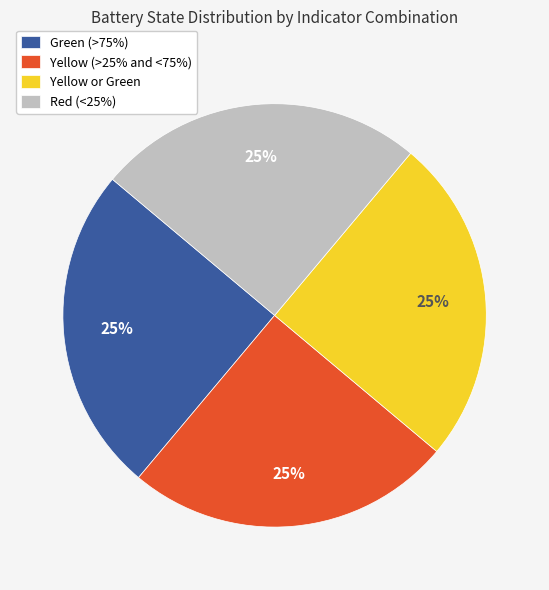

Count the number of slices in the pie.

4